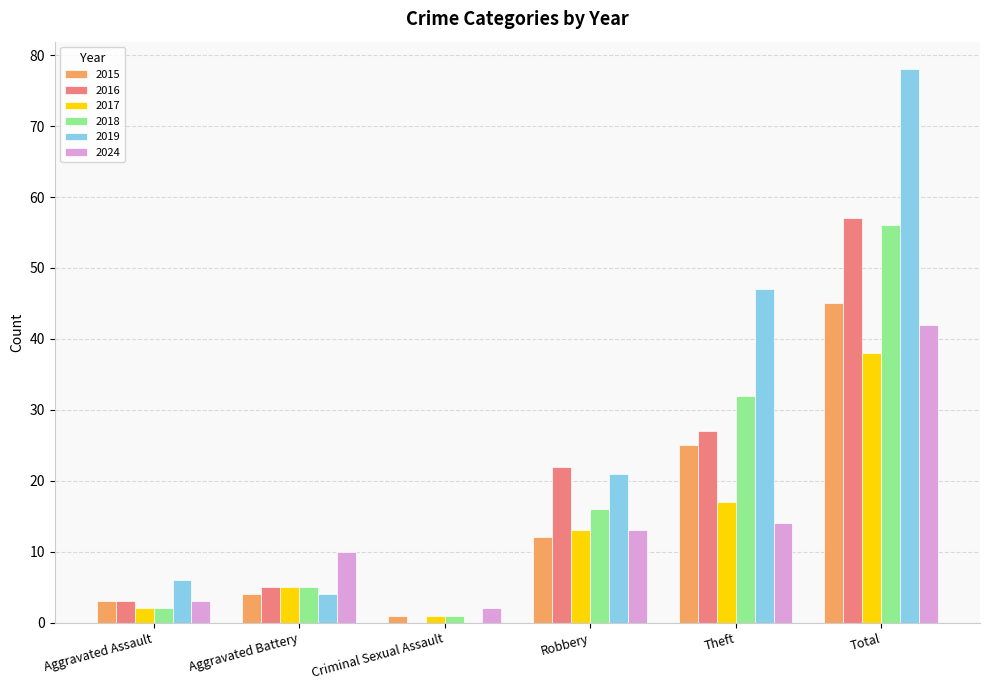

Which category has the highest value across all series?

Total